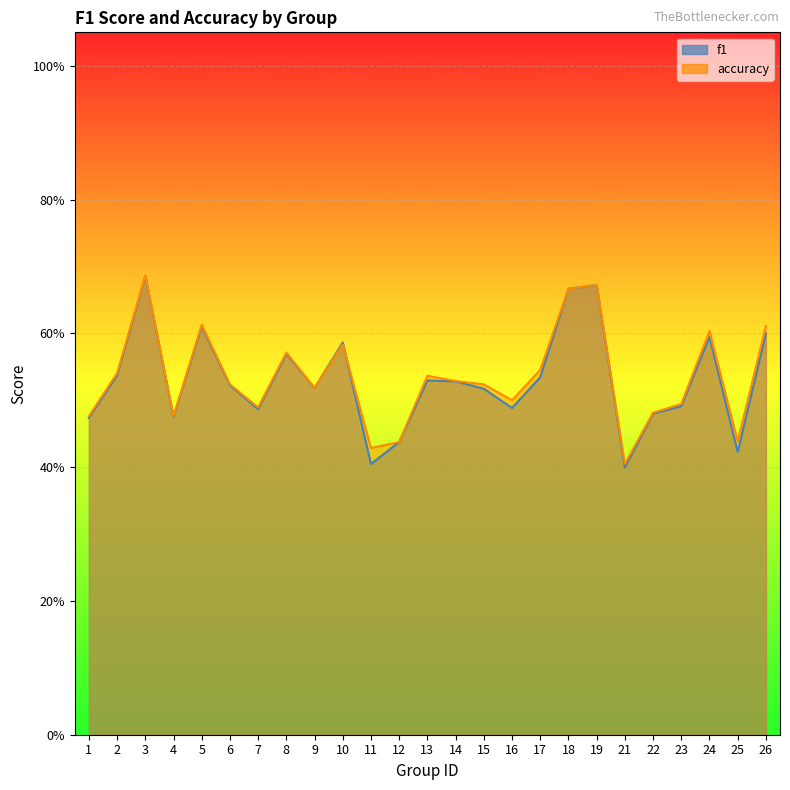

What is the highest value of the f1 series?

0.7